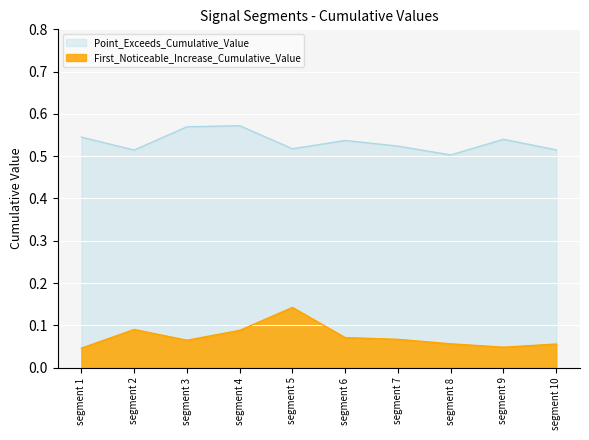

The value of First_Noticeable_Increase_Cumulative_Value at segment 1 is 0.1. True or false?

False